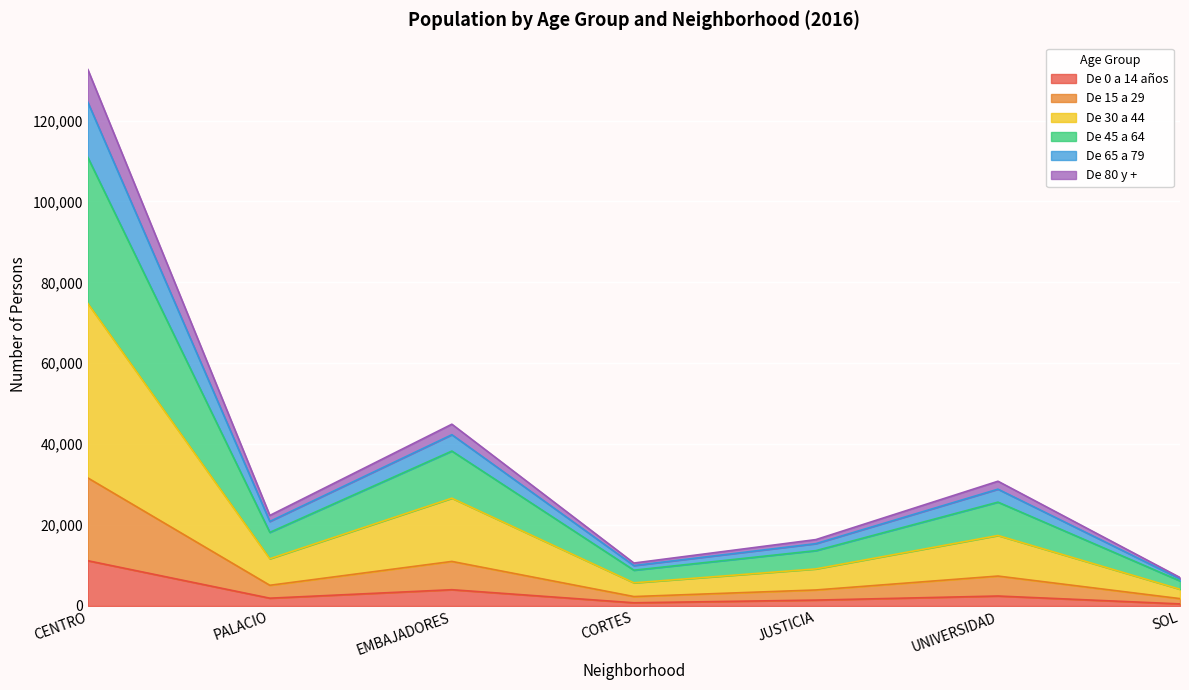

Read the De 15 a 29 value at SOL, to the nearest 50.

1800